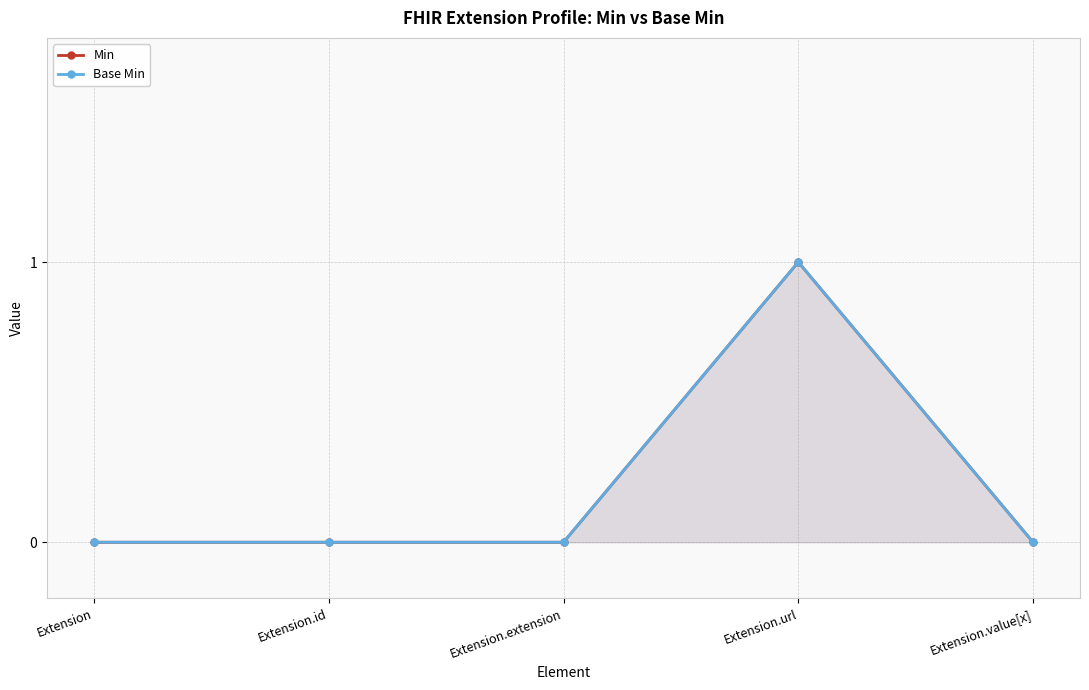

Which has a higher value, Extension or Extension.url?

Extension.url